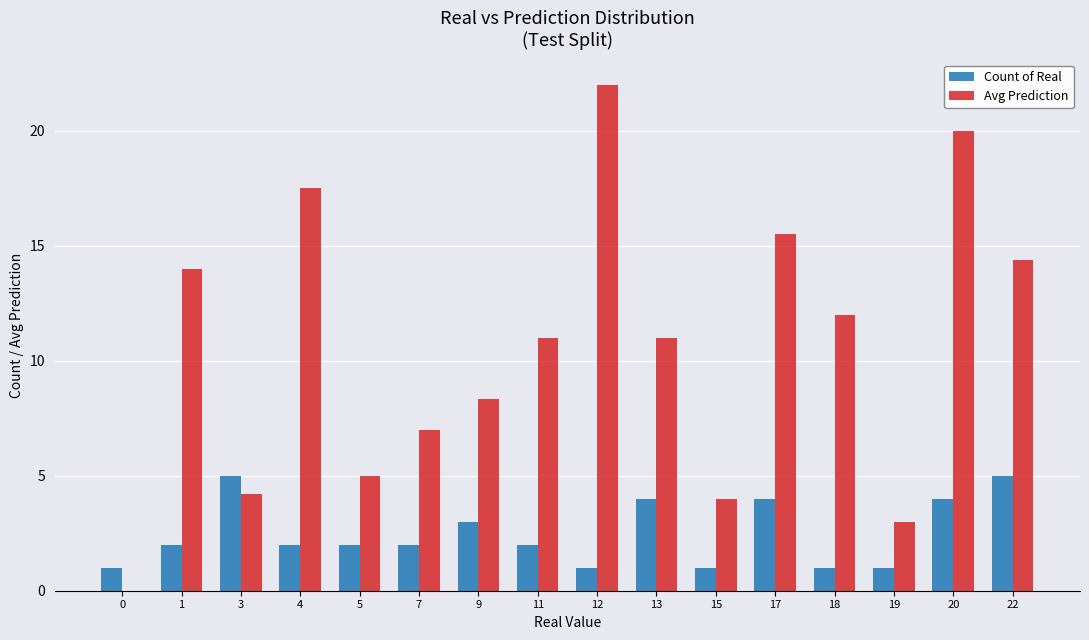

Which series changed the most between 4 and 18?

Avg Prediction